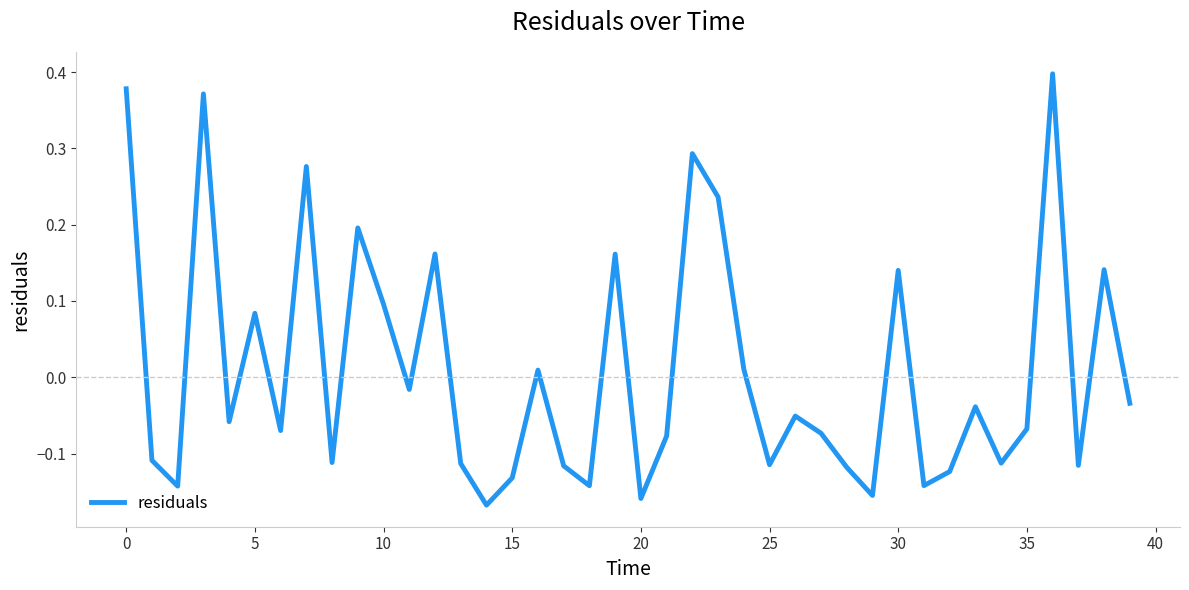

What is the difference between the maximum and minimum values?

0.6